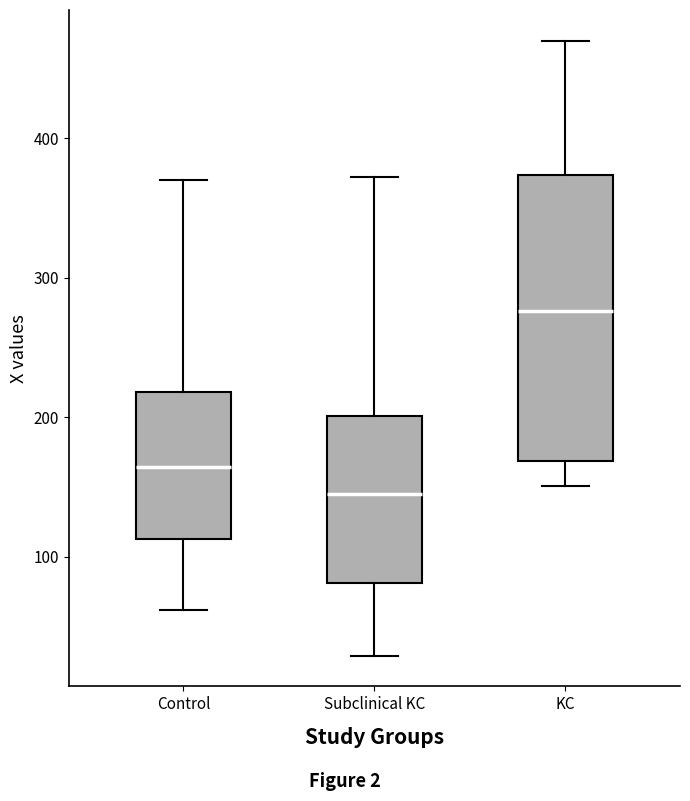

Reading left to right, transcribe this box plot: for each box, give where its median line is, the range the box spans, and where its two whiskers end, as read against the y-axis. The values are not printed on the chart, so give them approximately, as read against the axis.

Control: median 160, box 110 to 220, whiskers 60 to 370
Subclinical KC: median 150, box 80 to 200, whiskers 30 to 370
KC: median 280, box 170 to 370, whiskers 150 to 470